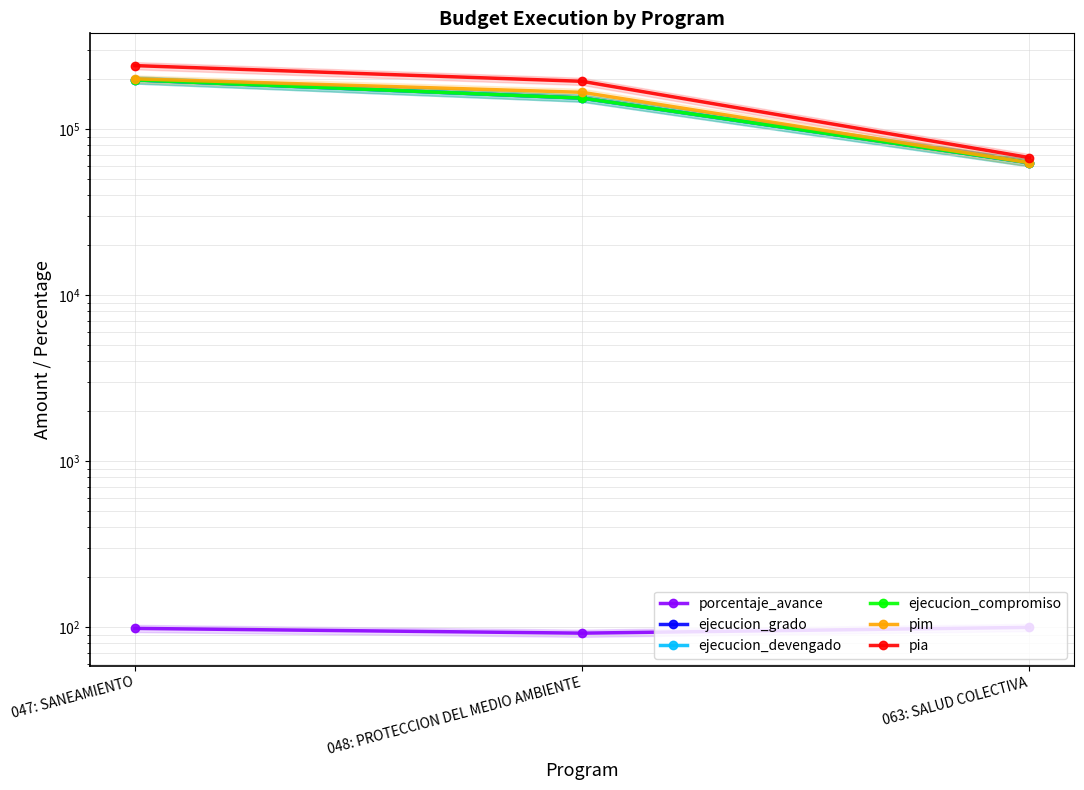

Is the value of ejecucion_devengado at 063: SALUD COLECTIVA greater than the value of porcentaje_avance at 047: SANEAMIENTO?

Yes